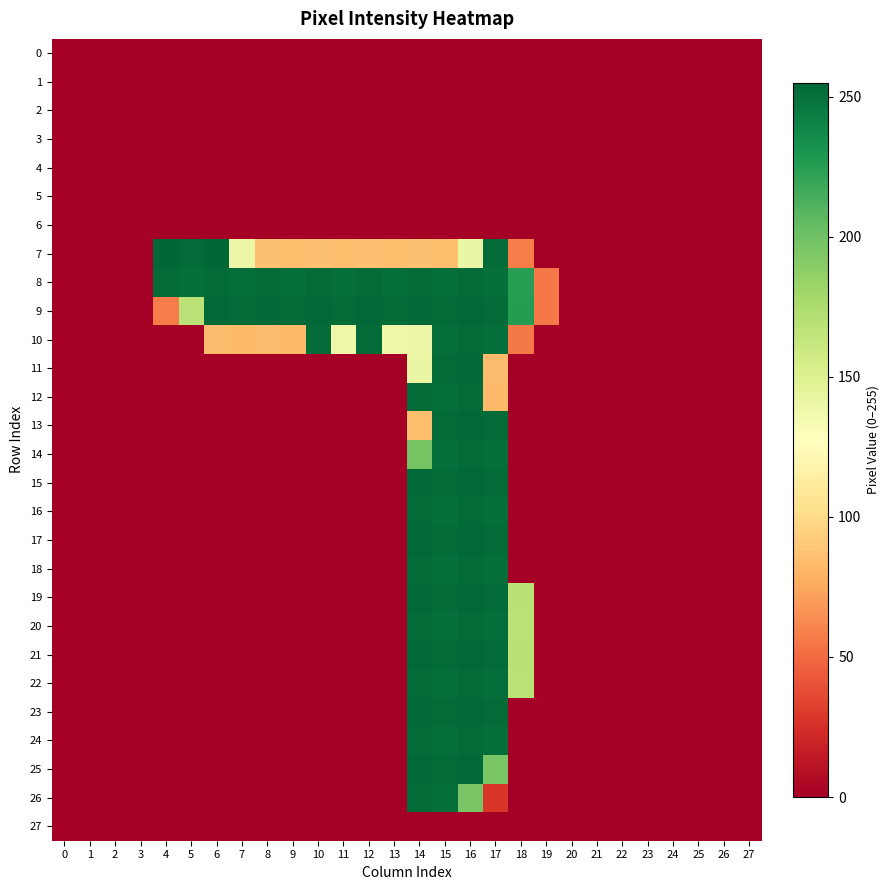

What is the greatest value displayed?

255